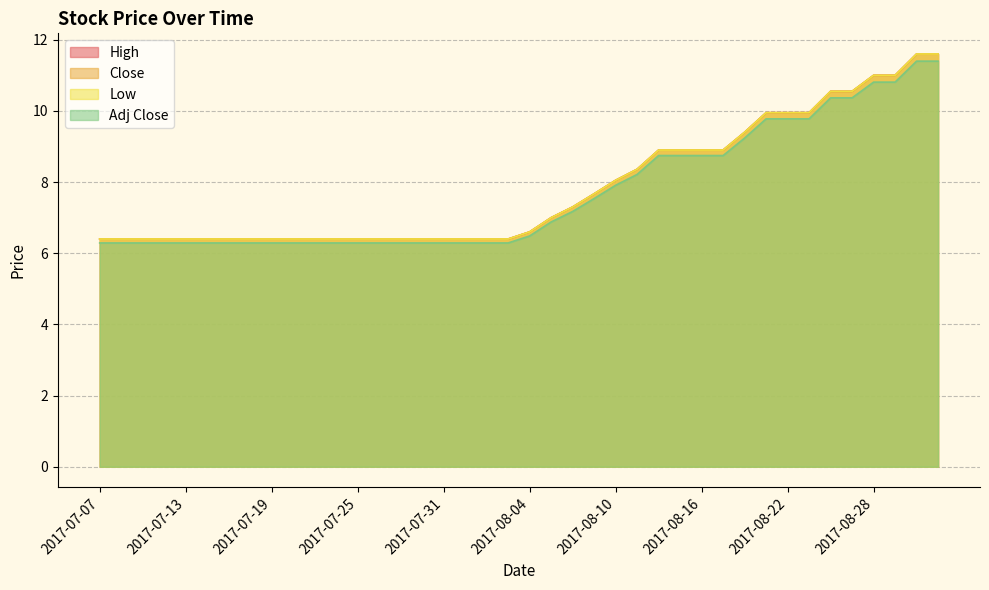

What is the maximum value for Close?

11.6